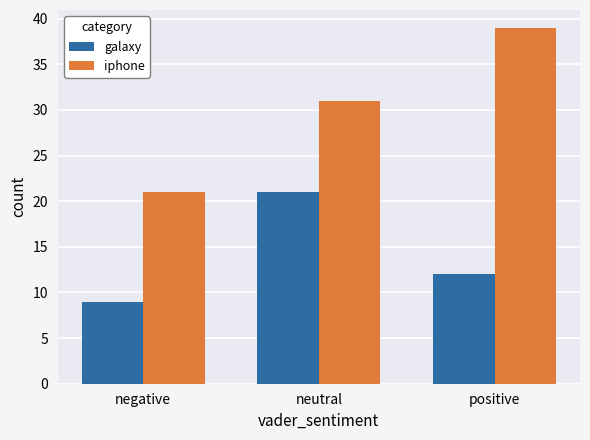

What is the average value of the iphone series?

30